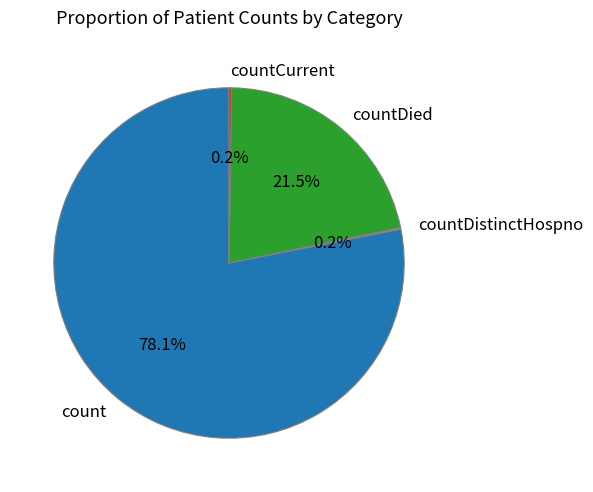

Which slice is the largest?

count